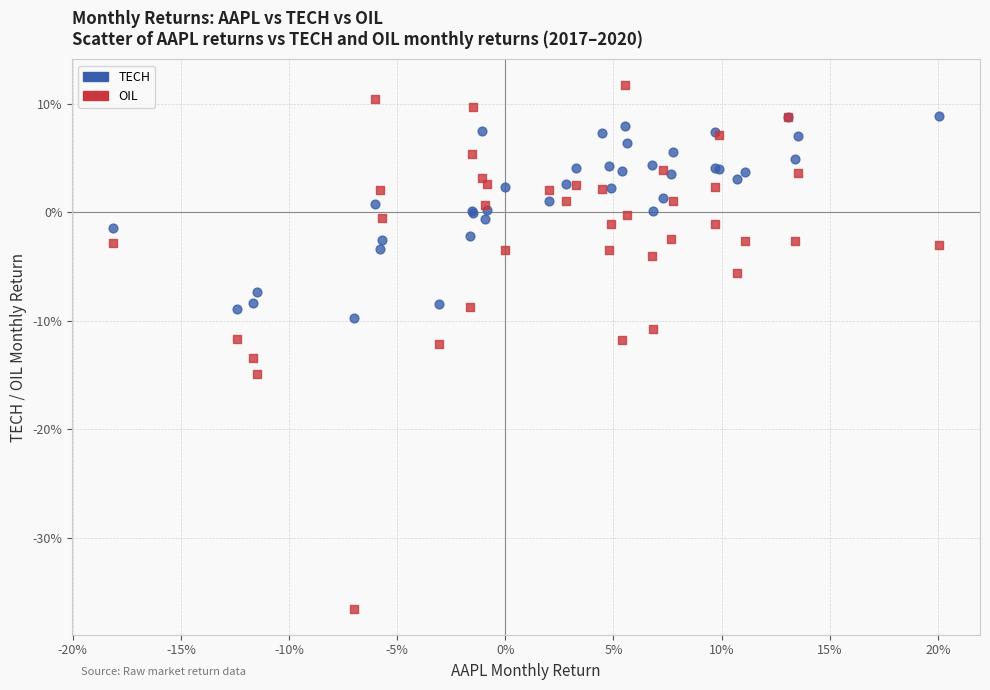

Which series contains the lowest Y value?

OIL